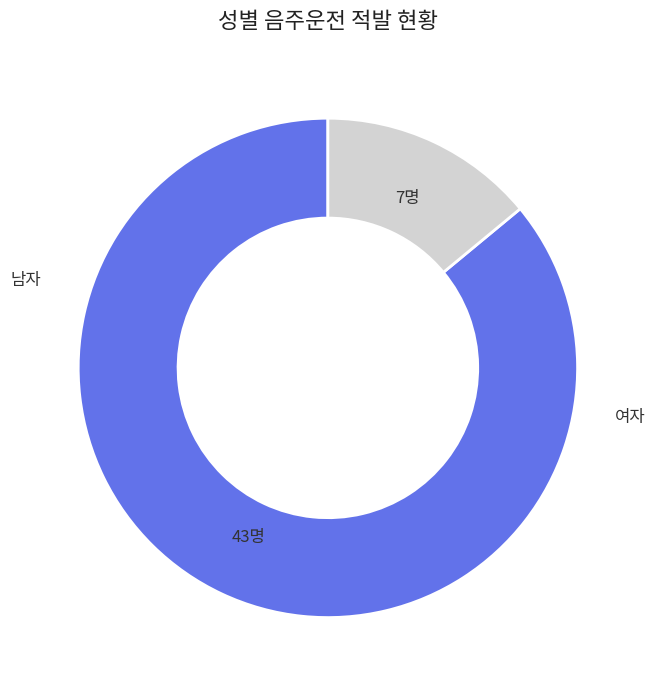

Is there any slice that represents more than half of the pie?

Yes